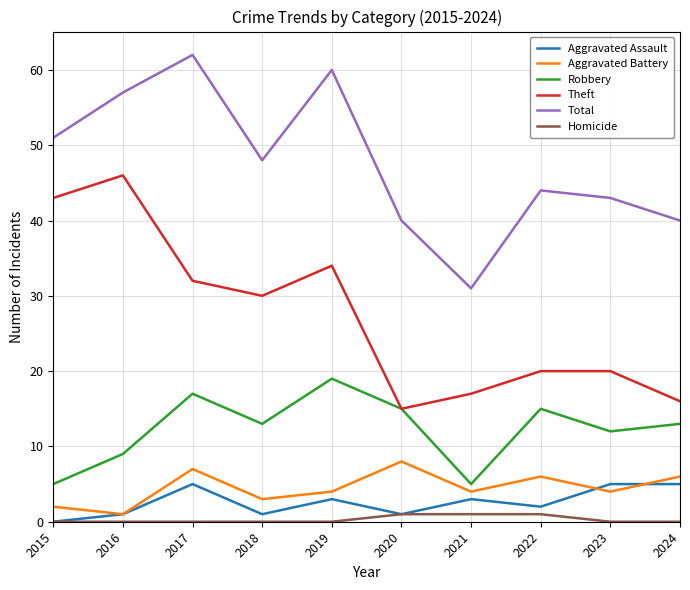

Between 2015 and 2023, which series saw the biggest shift?

Theft